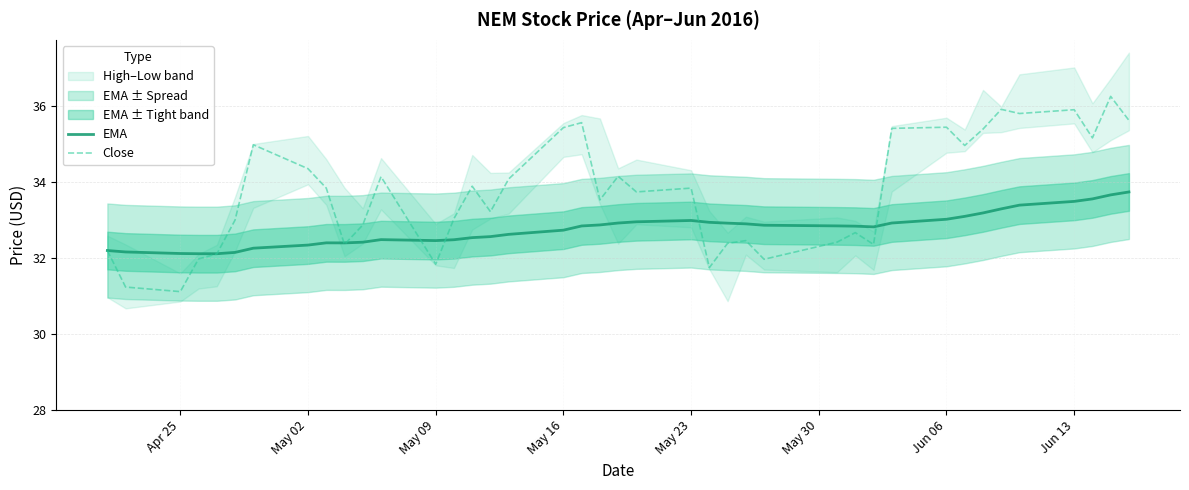

What is the maximum value for Close?

36.2